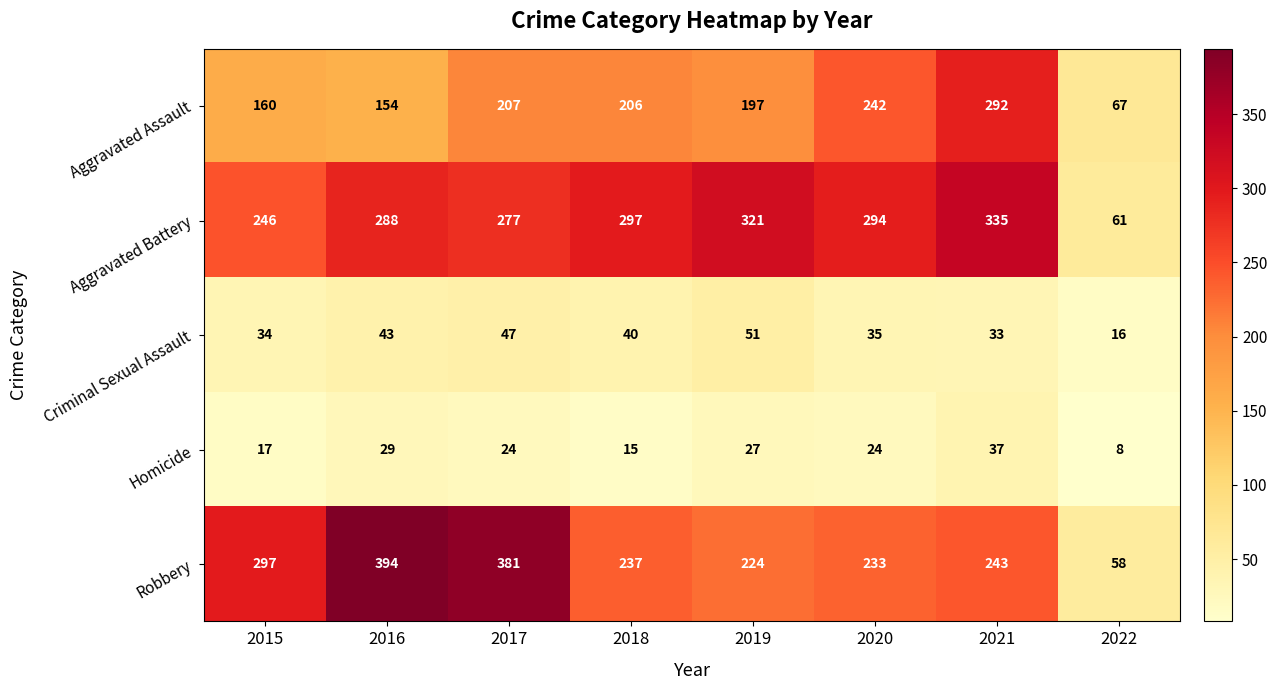

What is the sum of the Criminal Sexual Assault values at 2021 and 2016?

76